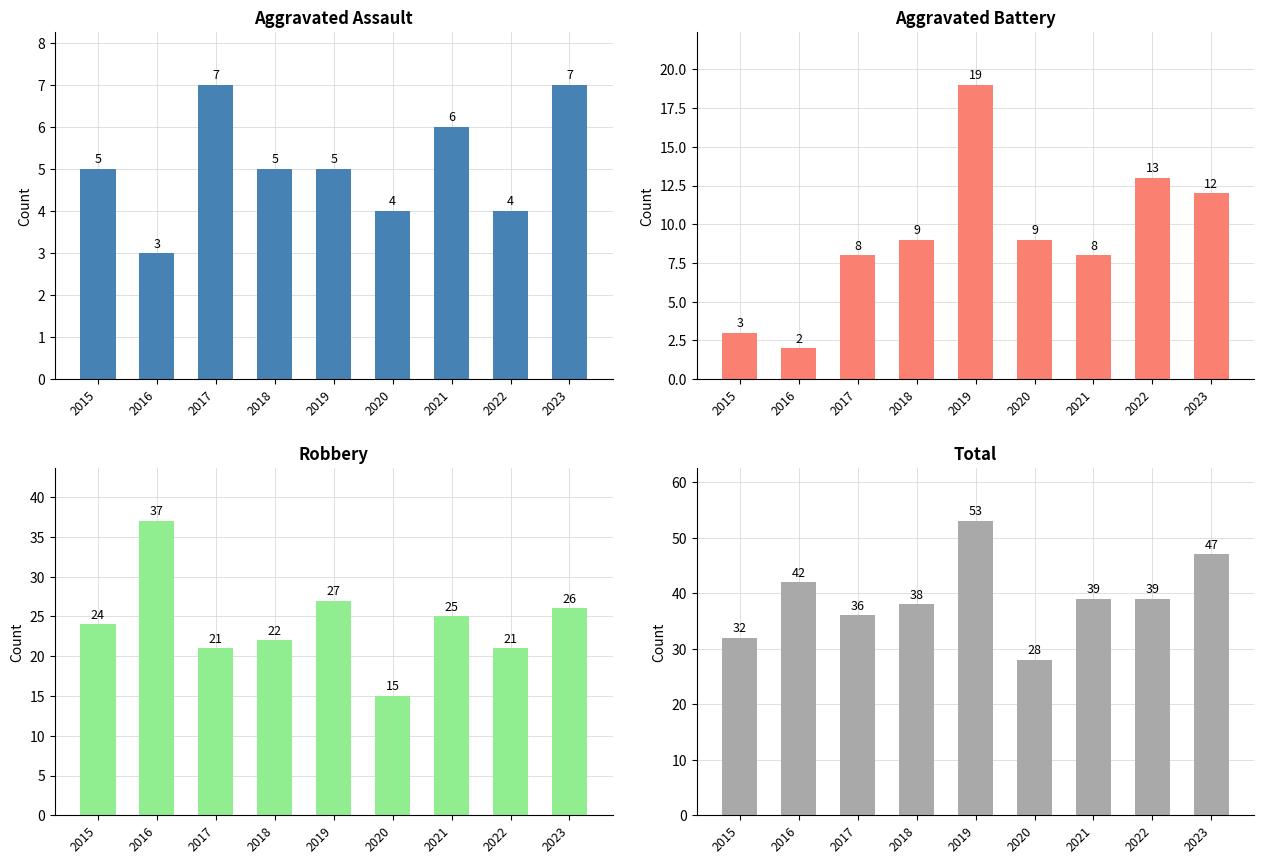

Reading left to right, transcribe all the data shown in this chart.

Aggravated Assault: 2015=5	2016=3	2017=7	2018=5	2019=5	2020=4	2021=6	2022=4	2023=7
Aggravated Battery: 2015=3	2016=2	2017=8	2018=9	2019=19	2020=9	2021=8	2022=13	2023=12
Robbery: 2015=24	2016=37	2017=21	2018=22	2019=27	2020=15	2021=25	2022=21	2023=26
Total: 2015=32	2016=42	2017=36	2018=38	2019=53	2020=28	2021=39	2022=39	2023=47